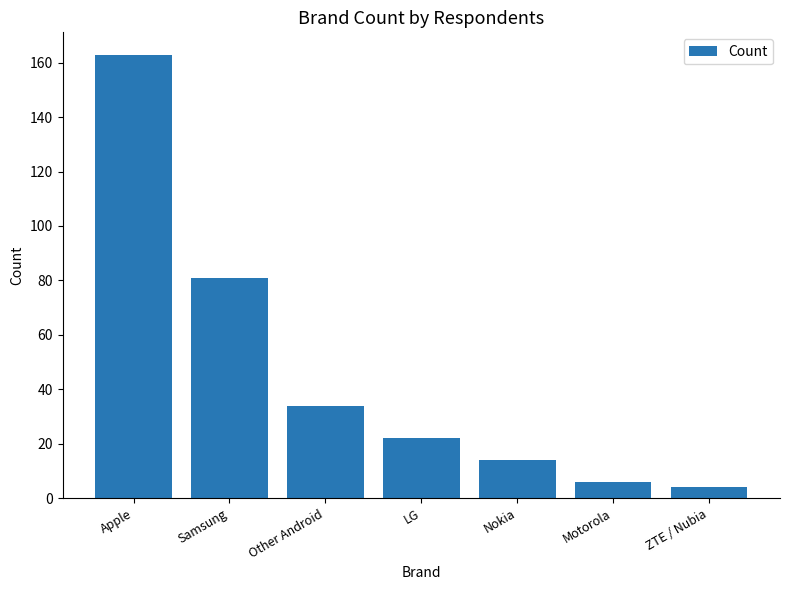

What is the value of the 7th bar from the left?

4